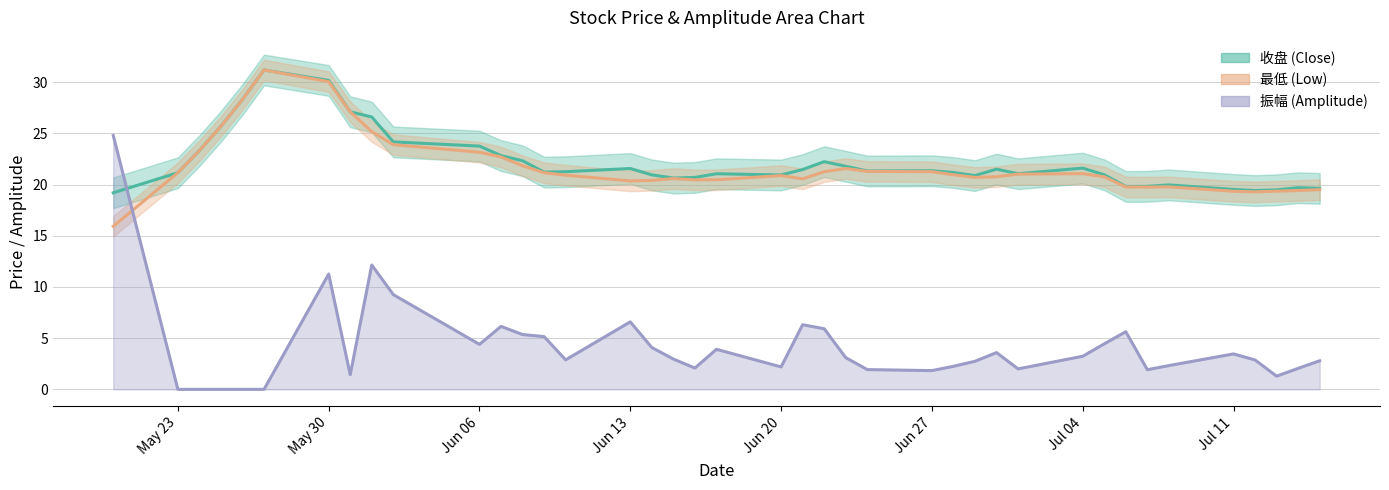

Which series has the largest range (max minus min)?

振幅